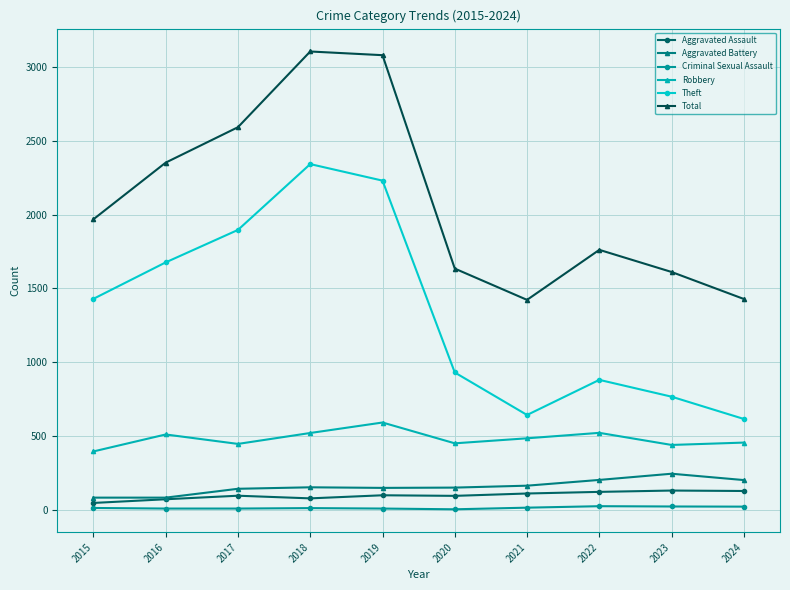

Which series has the largest total across all categories?

Total